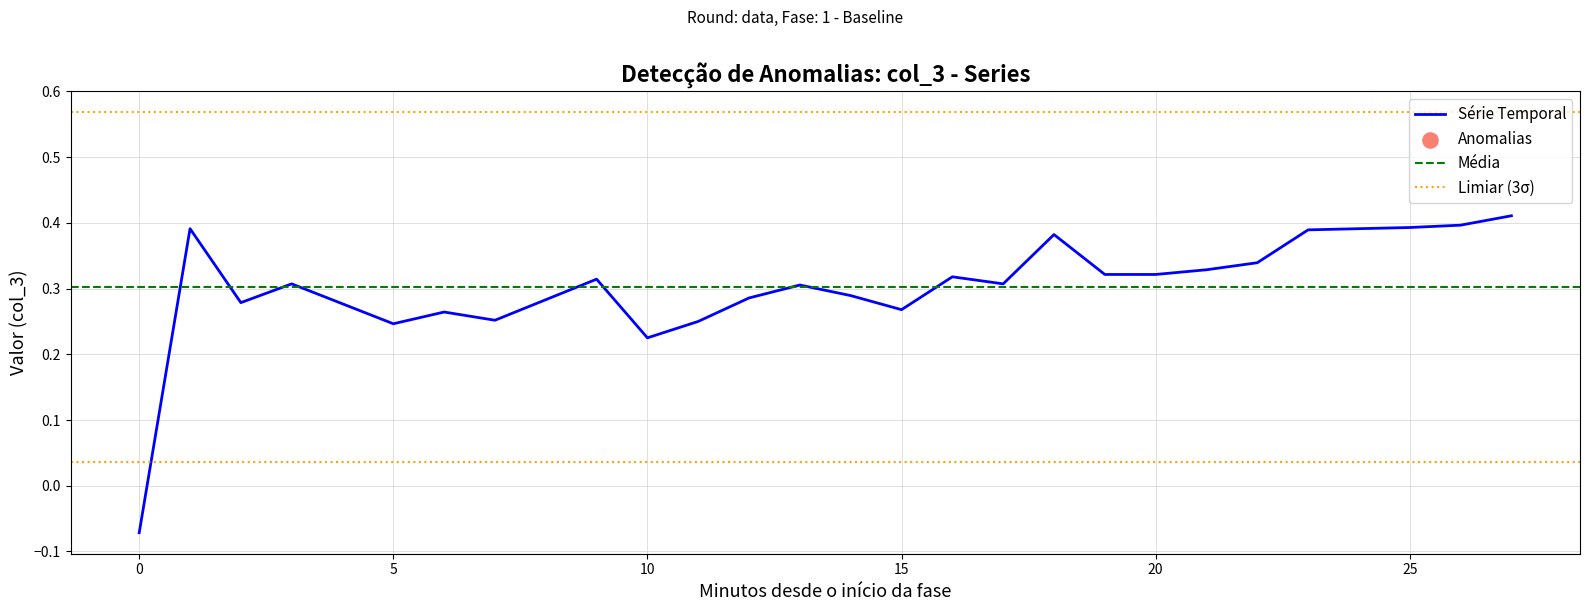

Which series has the widest spread of Y values?

col_3